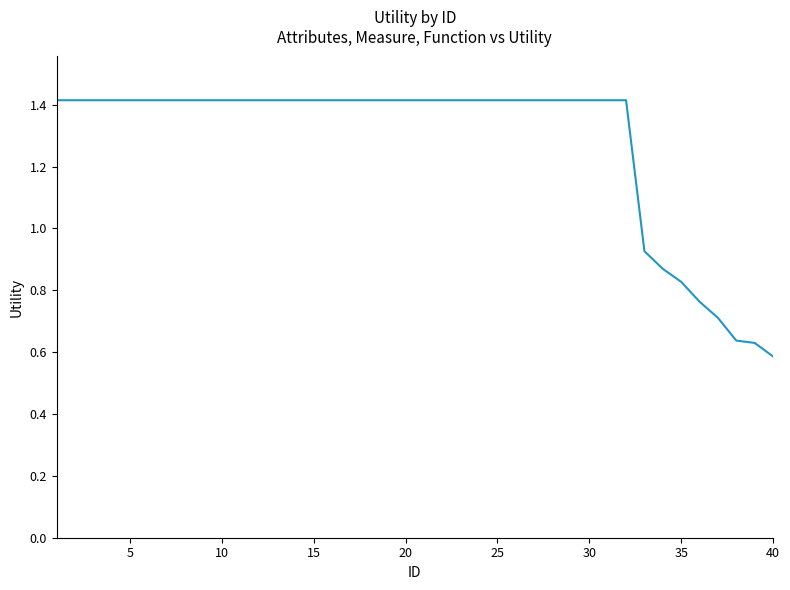

What is the maximum value shown in the chart?

1.4